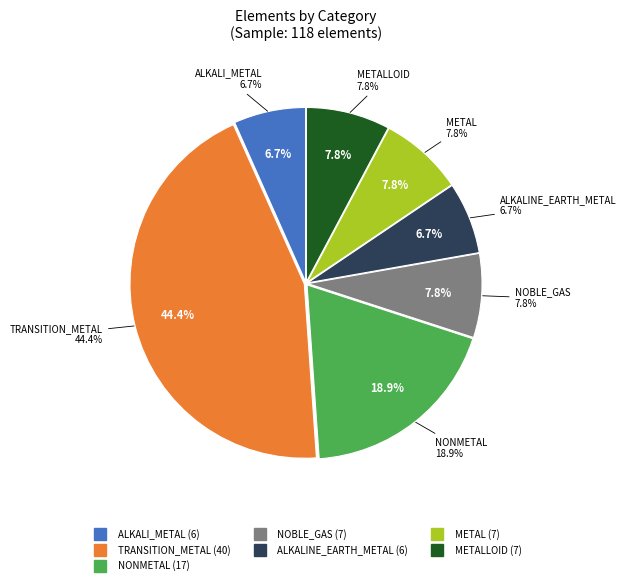

Is there a majority slice in this chart?

No